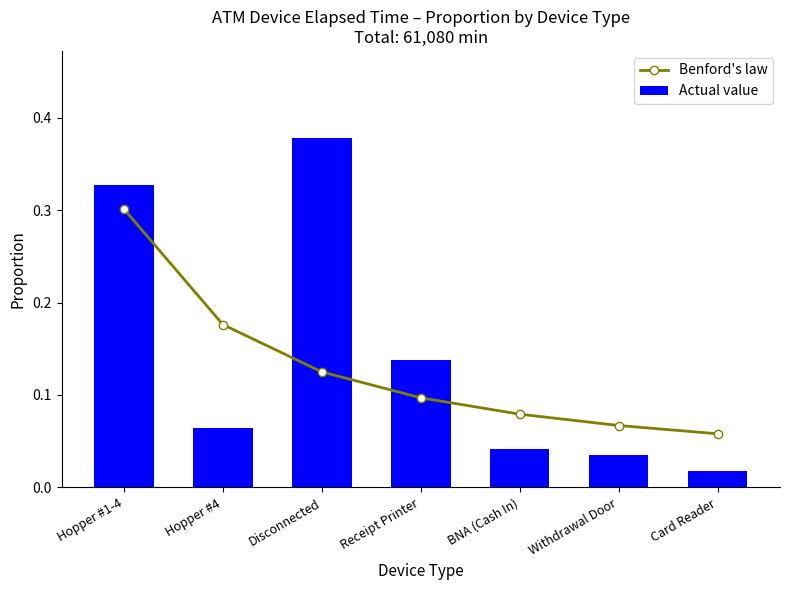

What is the sum of the Benford's law values at Card Reader and Disconnected?

0.2